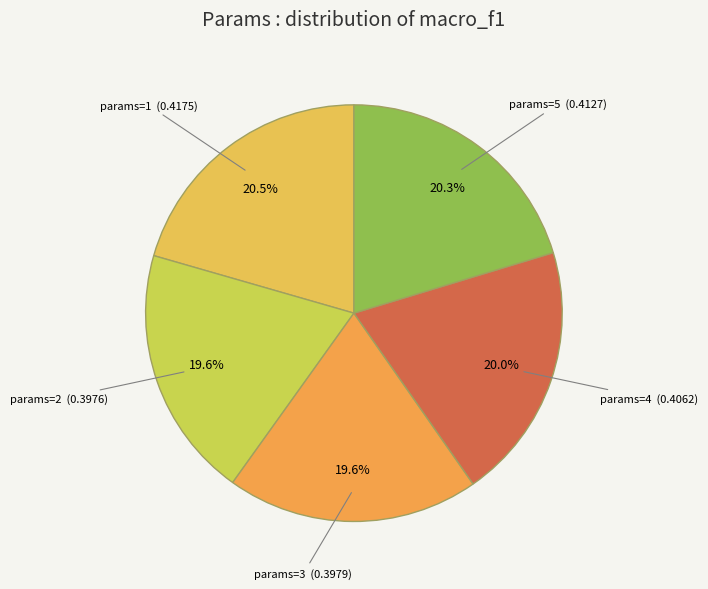

How many segments does this pie chart have?

5